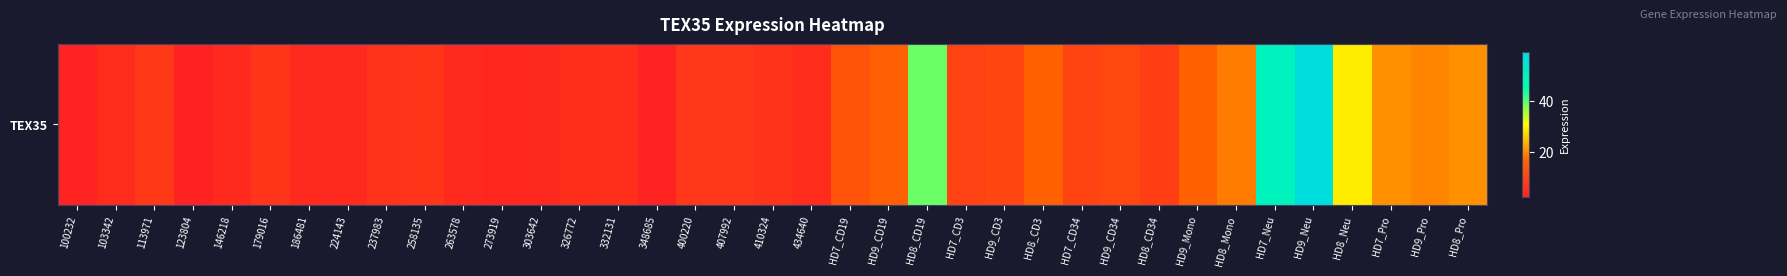

At which label is the value closest to 30?

HD8_Neu